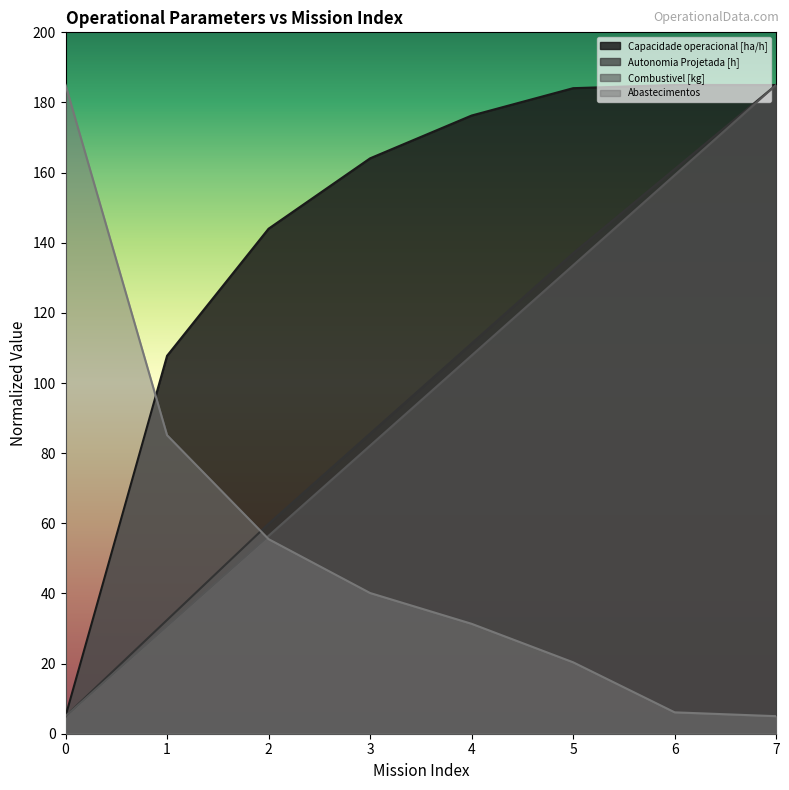

Reading left to right, what are all the values shown in this chart?

Capacidade operacional [ha/h]: 0=5.0	1=107.8	2=144.0	3=164.1	4=176.3	5=184.1	6=185.0	7=185.0
Autonomia Projetada [h]: 0=5.0	1=32.4	2=59.9	3=85.6	4=111.3	5=137.0	6=161.0	7=185.0
Combustivel [kg]: 0=5.0	1=30.7	2=56.4	3=82.1	4=107.9	5=133.6	6=159.3	7=185.0
Abastecimentos: 0=185.0	1=85.1	2=55.5	3=40.1	4=31.3	5=20.4	6=6.1	7=5.0